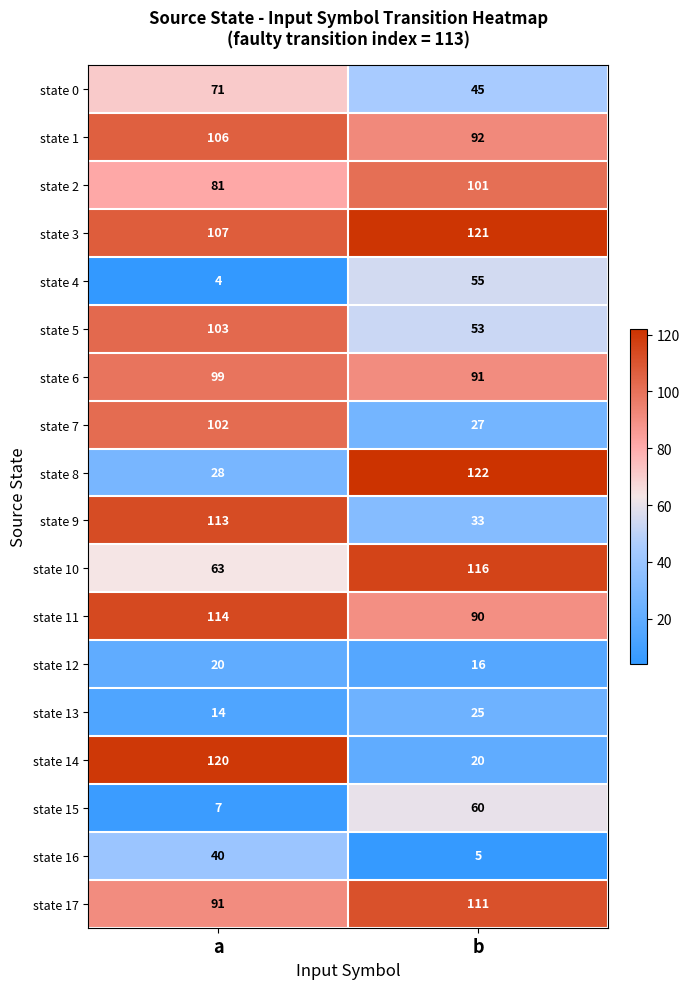

Which category has the lowest value in the state 14 series?

b